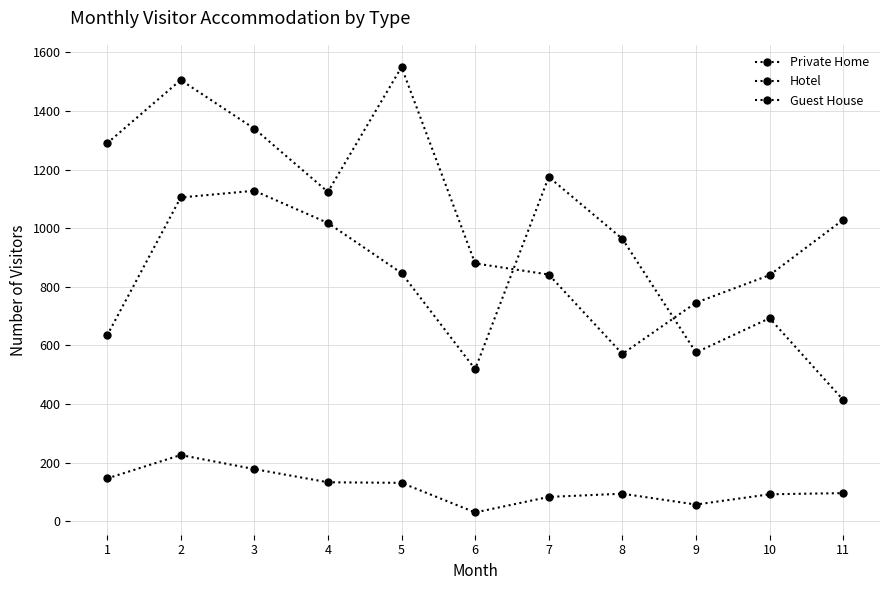

Which series changed the most between 1 and 6?

Hotel